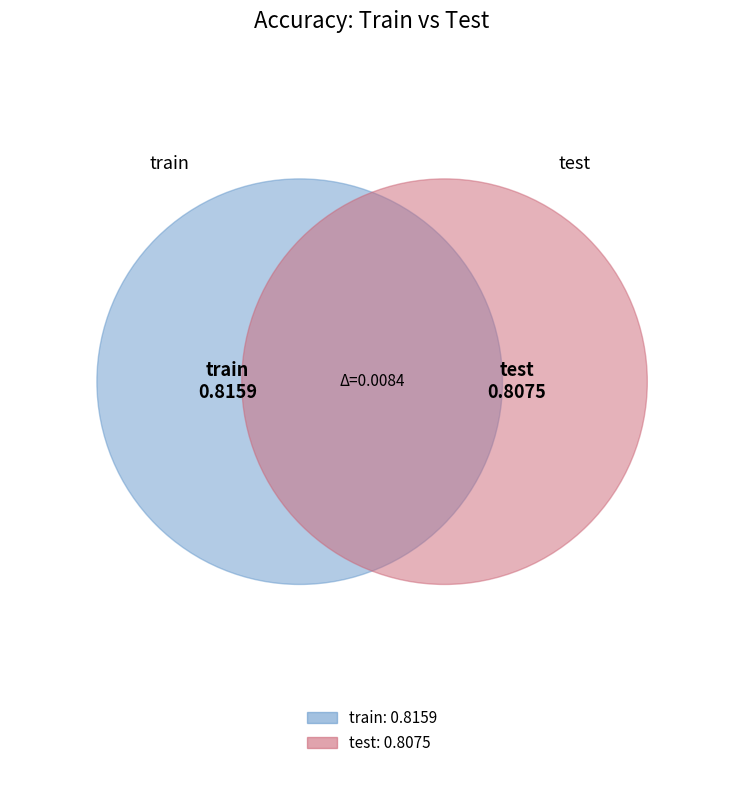

Is test the majority of the pie?

No